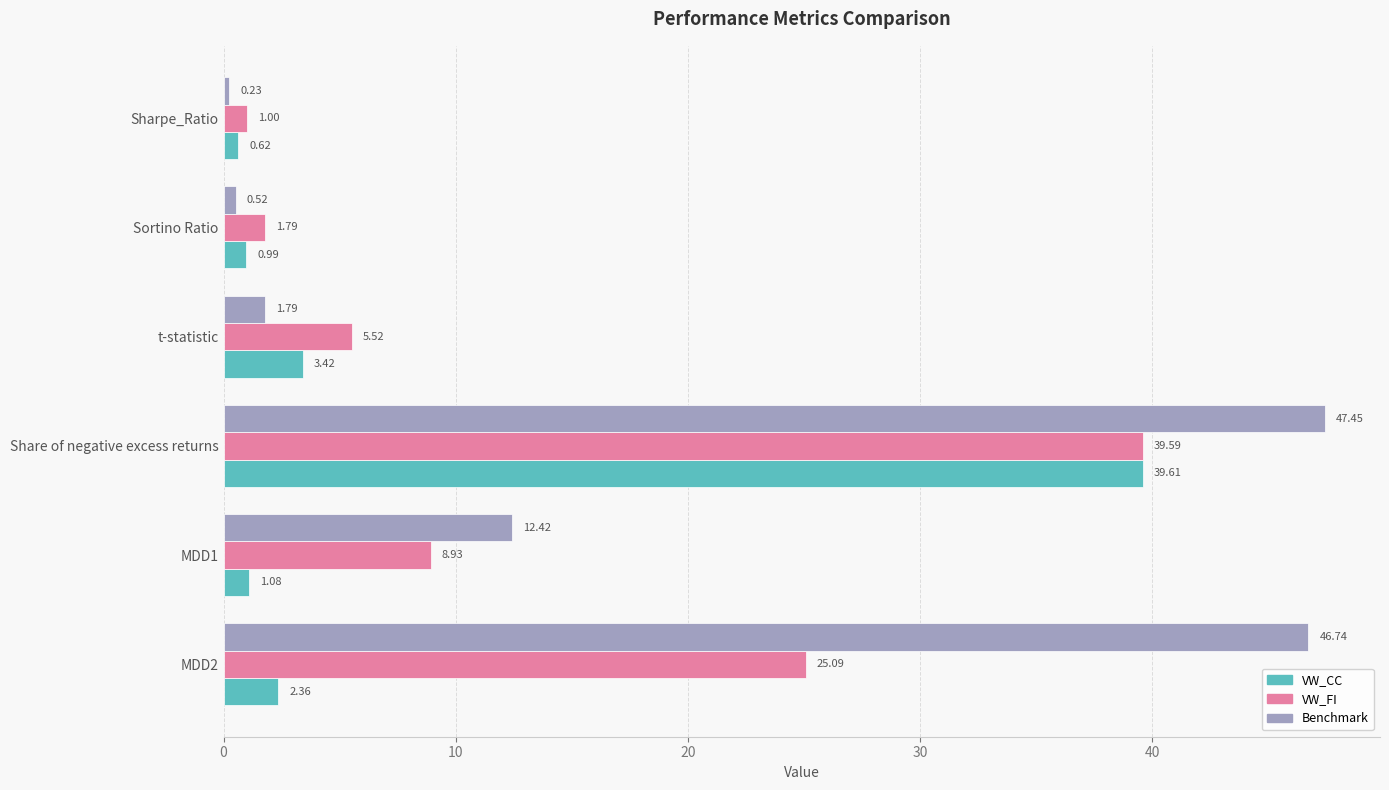

What is the difference between the maximum and minimum values in the VW_CC series?

39.0